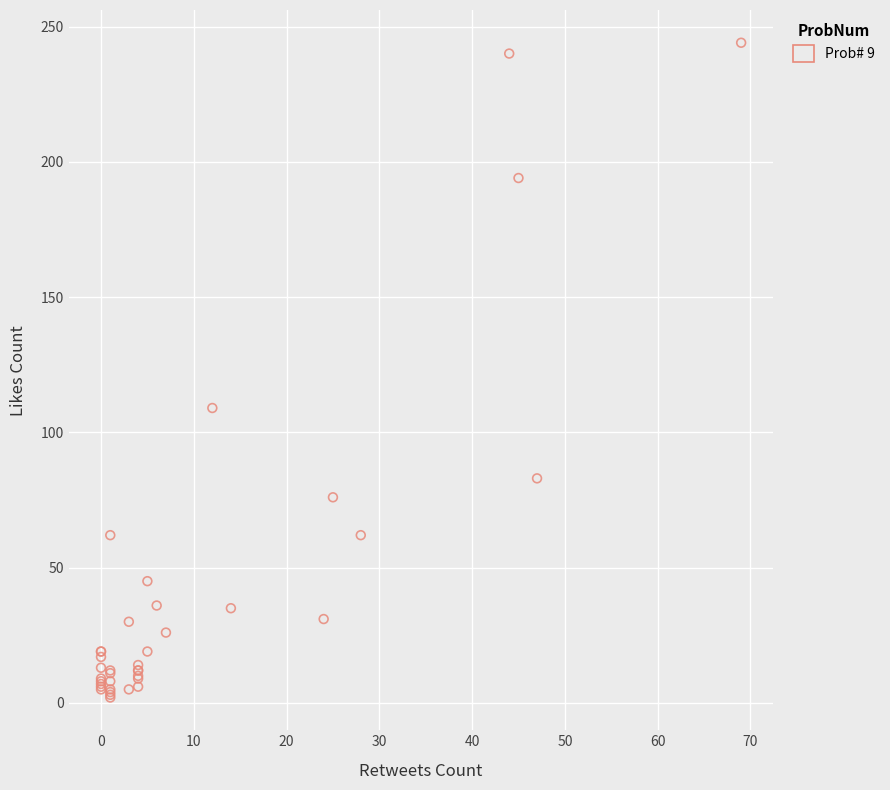

What Y value in the scatter plot is closest to 123?

109